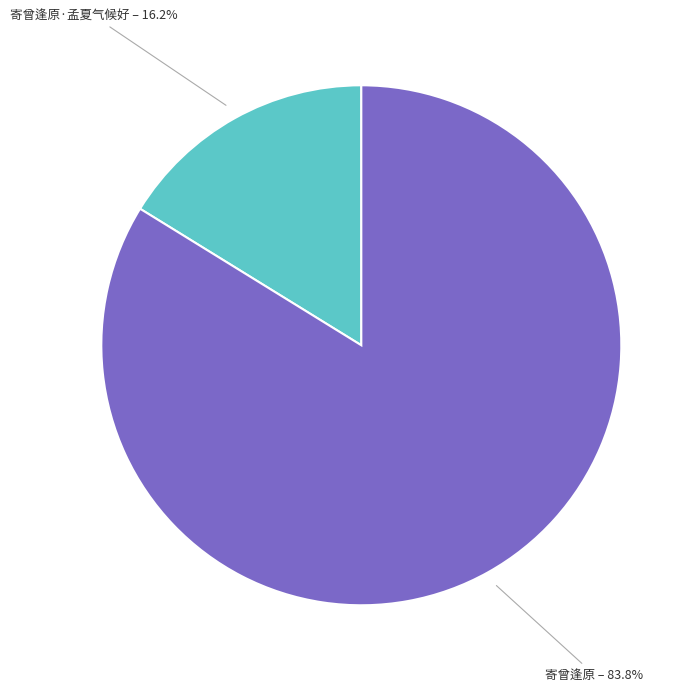

Is there any slice that represents more than half of the pie?

Yes